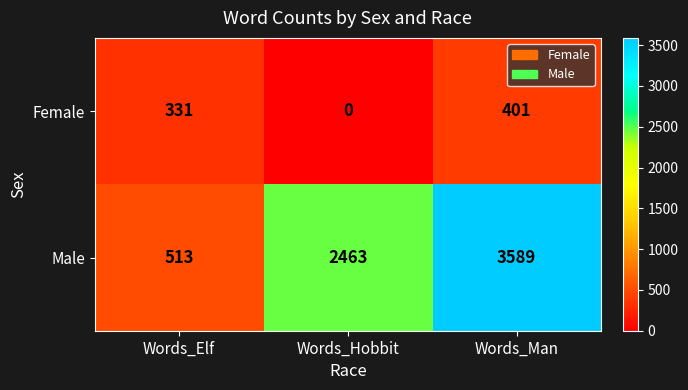

Which series has the largest range (max minus min)?

Male